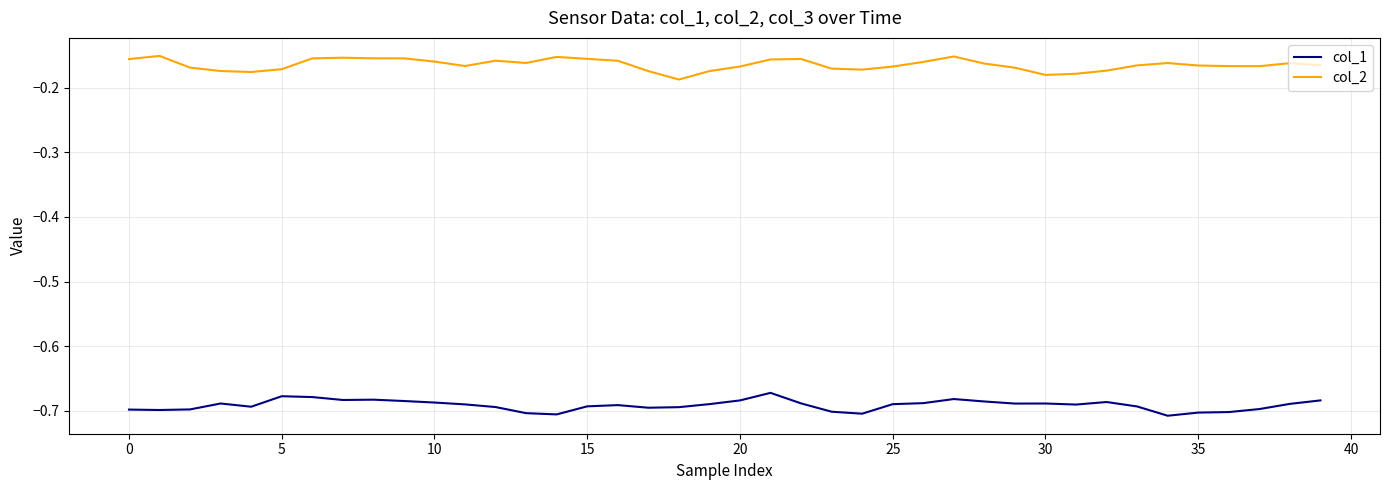

List the series in order of their overall mean, lowest first.

col_1, col_2